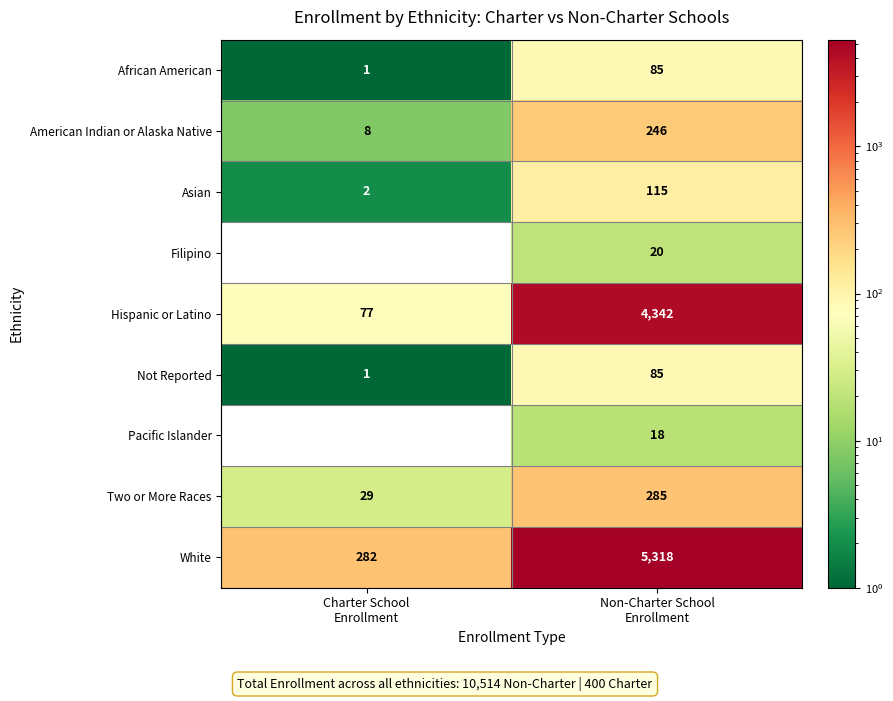

What is the average value of the Two or More Races series?

157